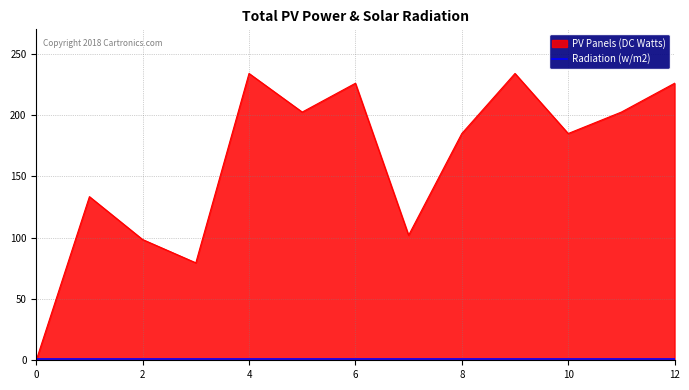

Which series has the largest total across all categories?

PV Panels (DC Watts)